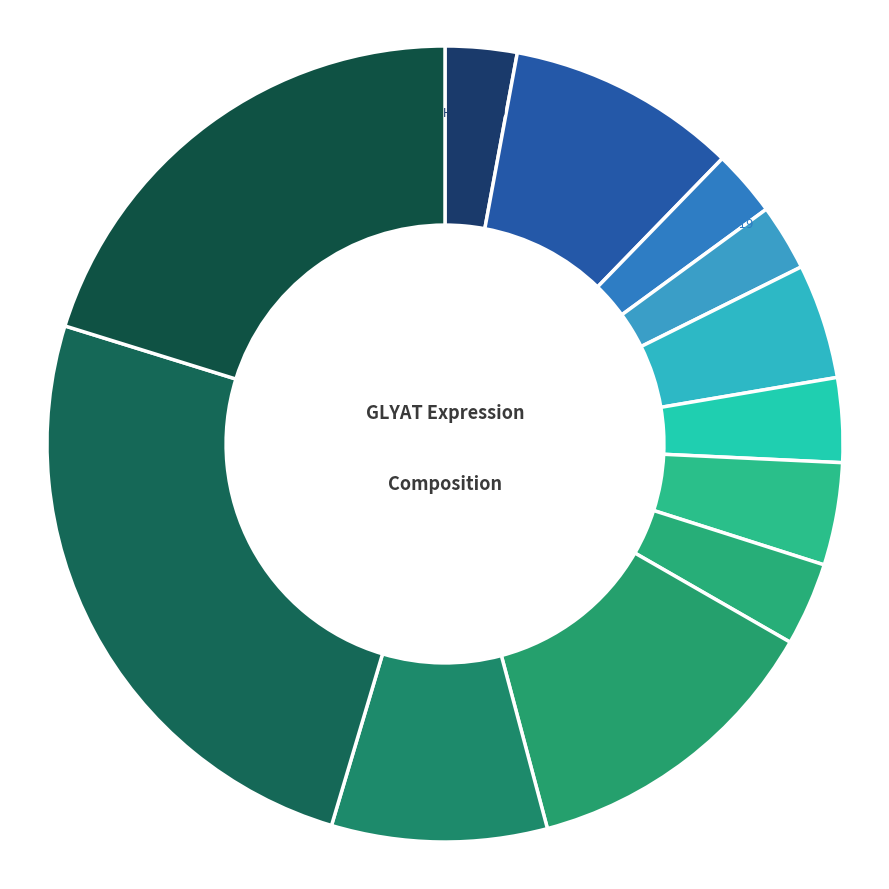

To the nearest percent, what is the average slice percentage?

8%